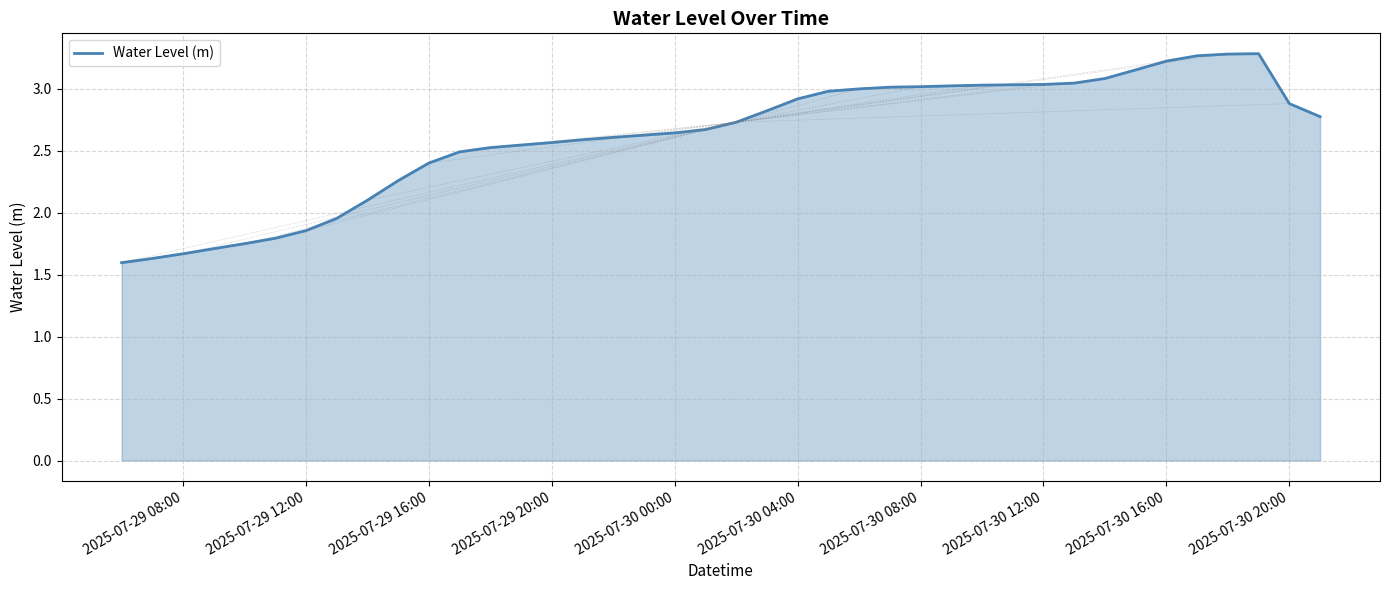

What is the minimum value shown in the chart?

1.6